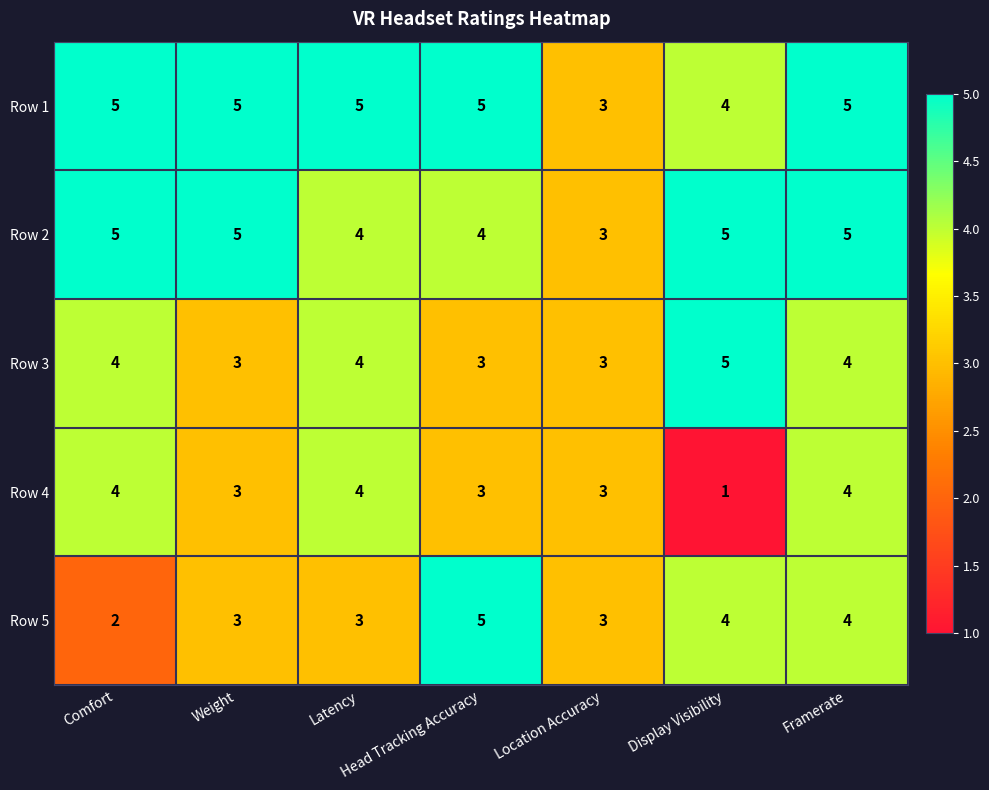

Count the number of data series in this chart.

5